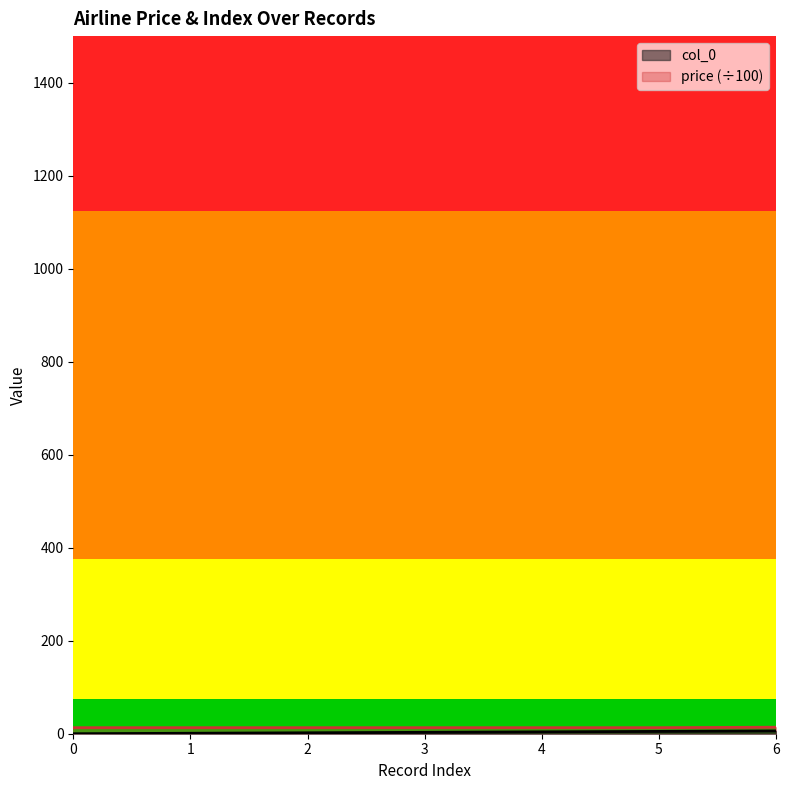

True or false: price has more than 1 points higher than both neighbors.

False